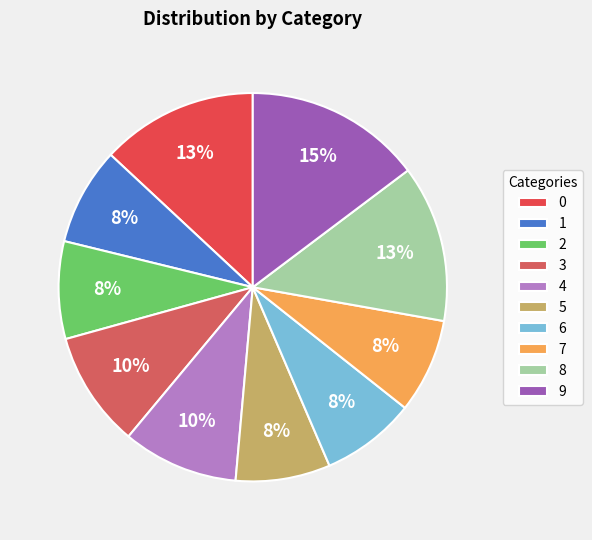

Which has a higher value, 8 or 9?

9